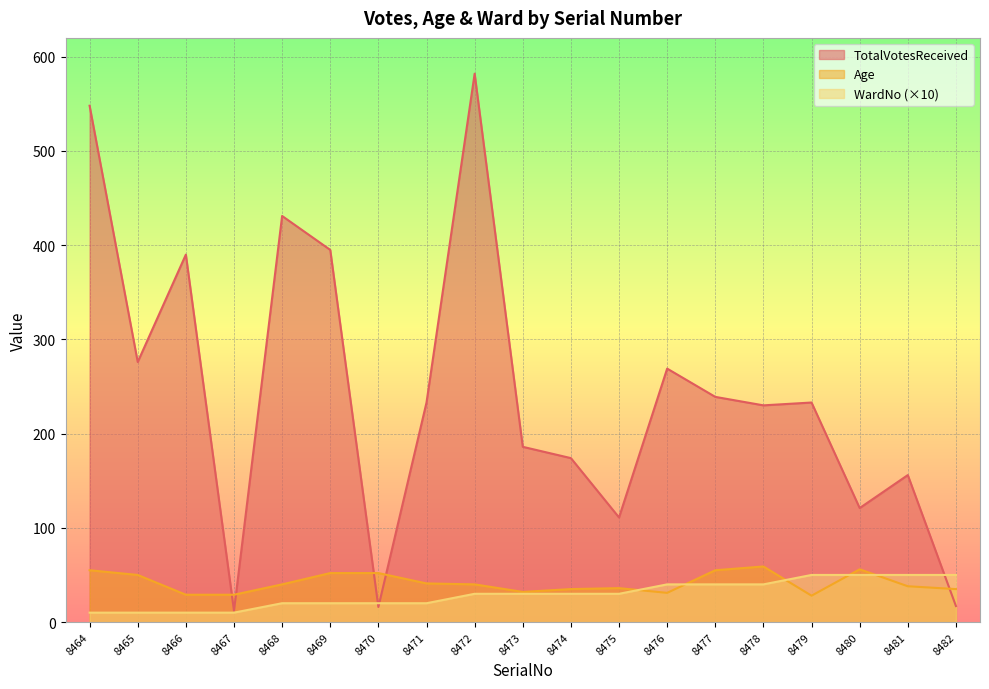

Which series has the widest spread of values?

TotalVotesReceived